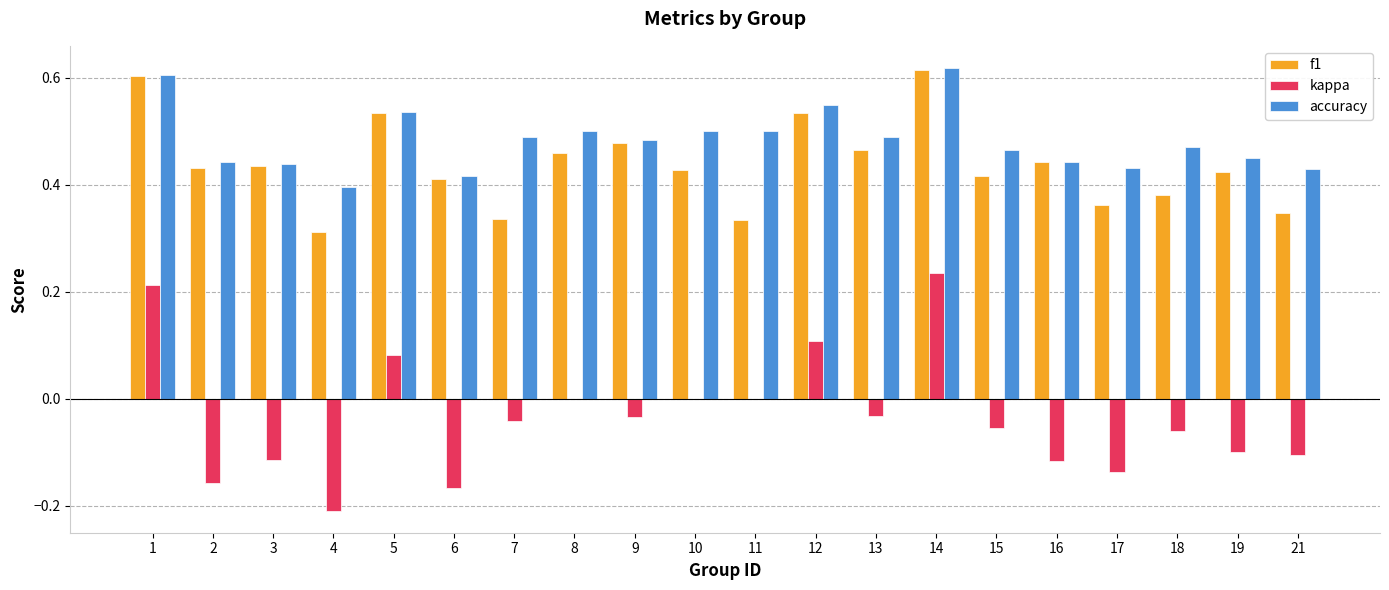

The value of accuracy at 16 is 0.6. True or false?

False